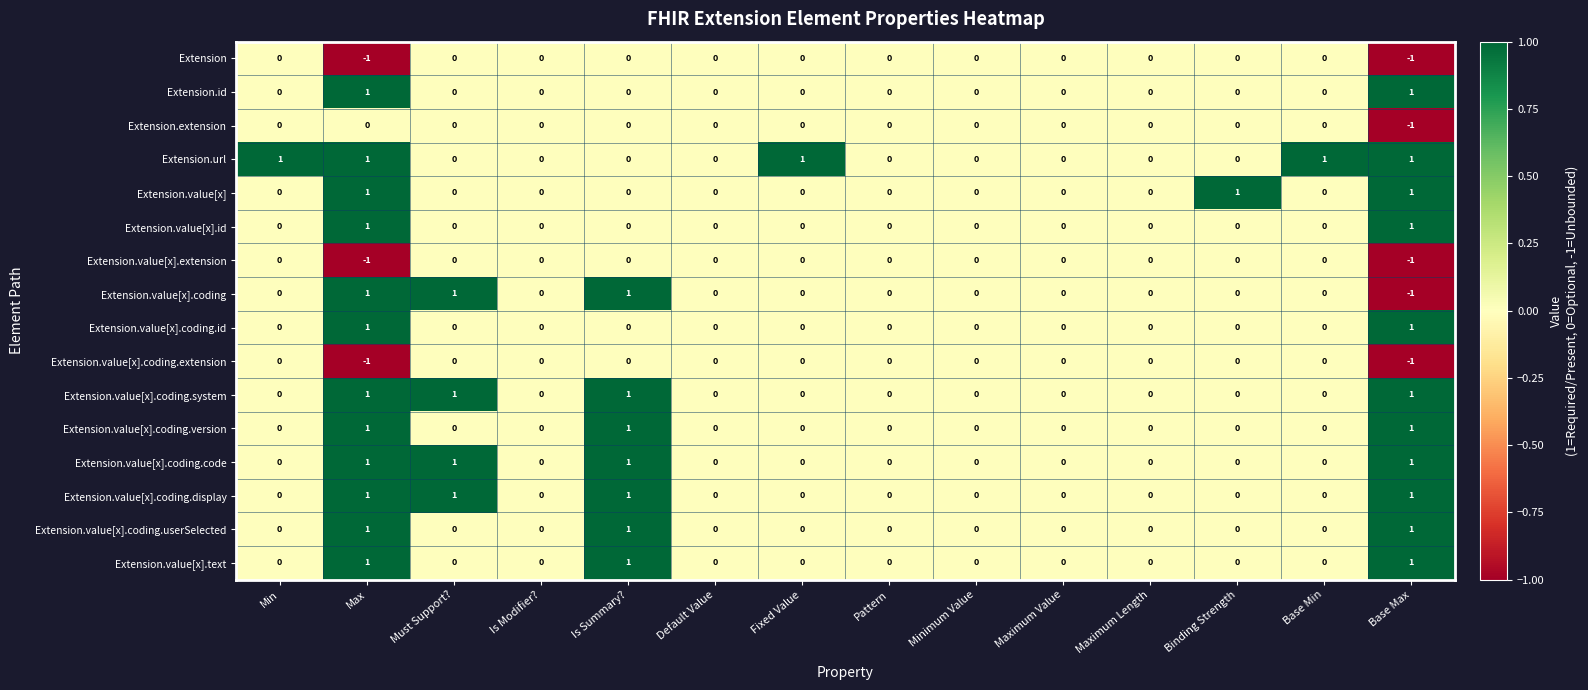

Which series has the largest total across all categories?

Extension.url